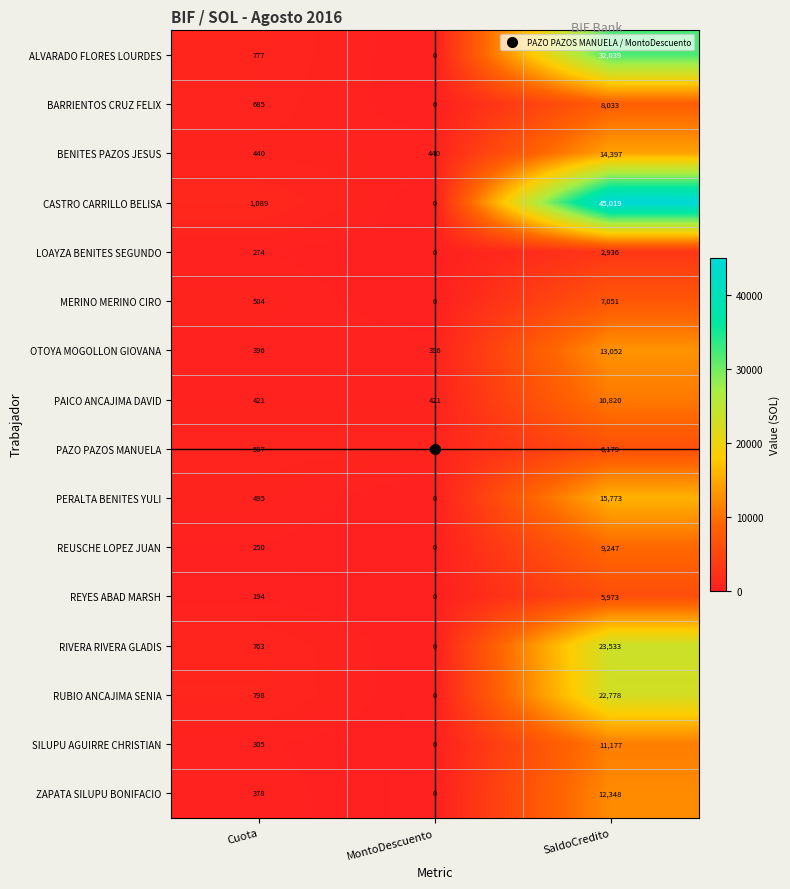

List the labels in order of REYES ABAD MARSH value, largest first.

SaldoCredito, Cuota, MontoDescuento